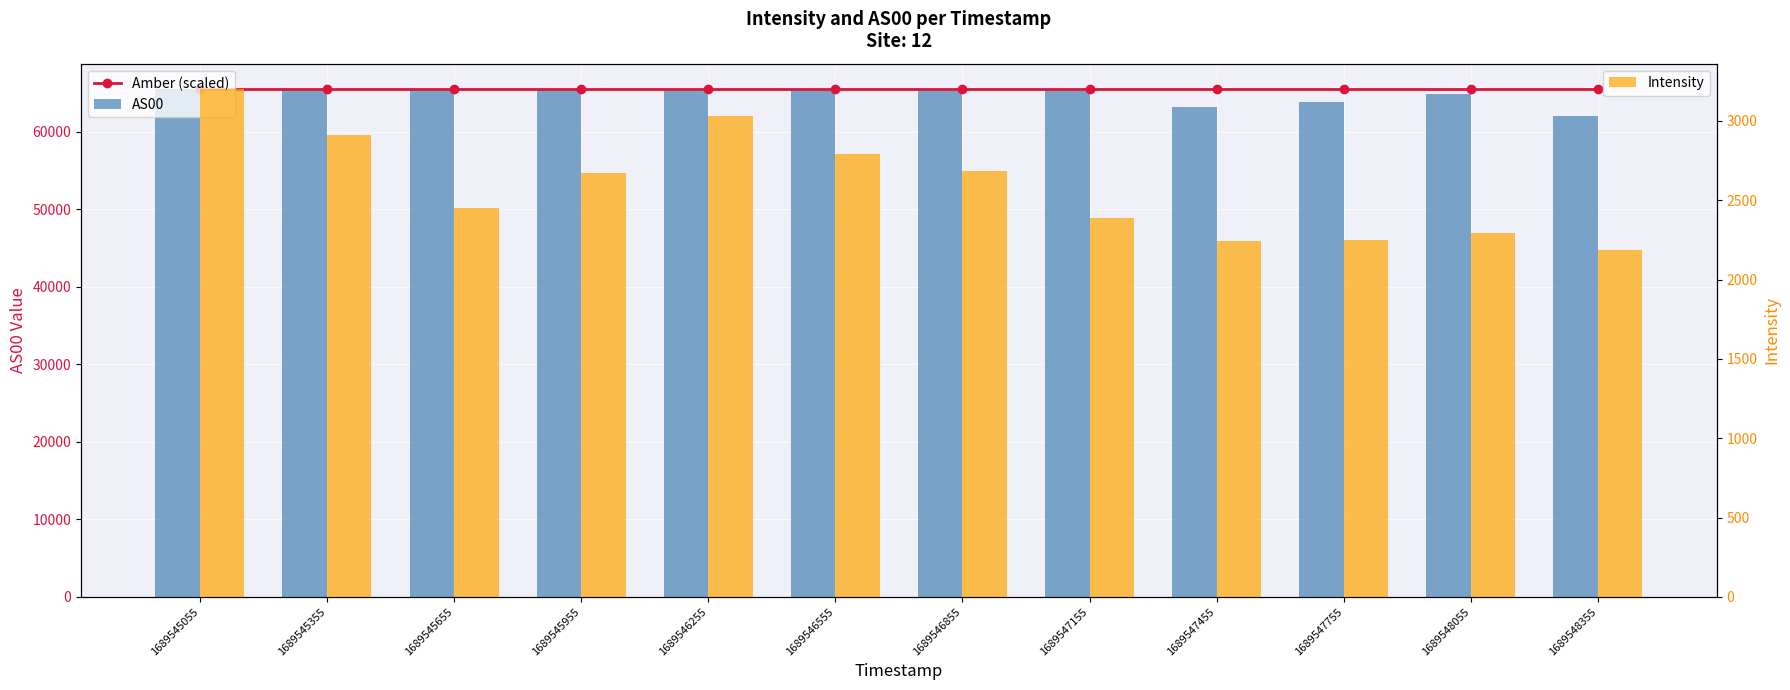

At how many categories does at least one series exceed 35112?

12